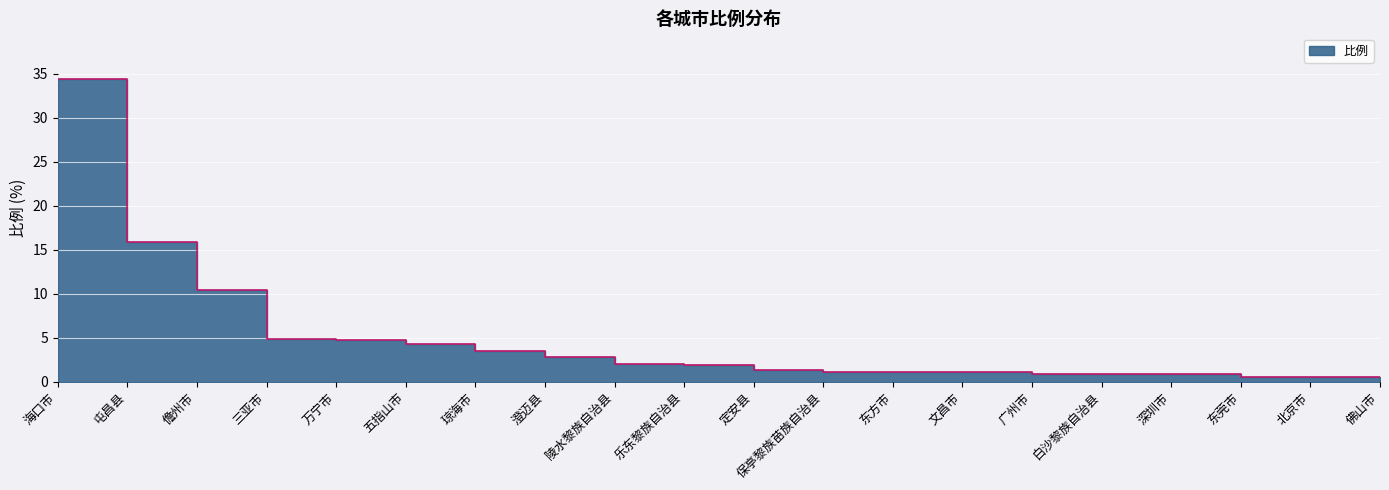

What position from the left is 文昌市?

14